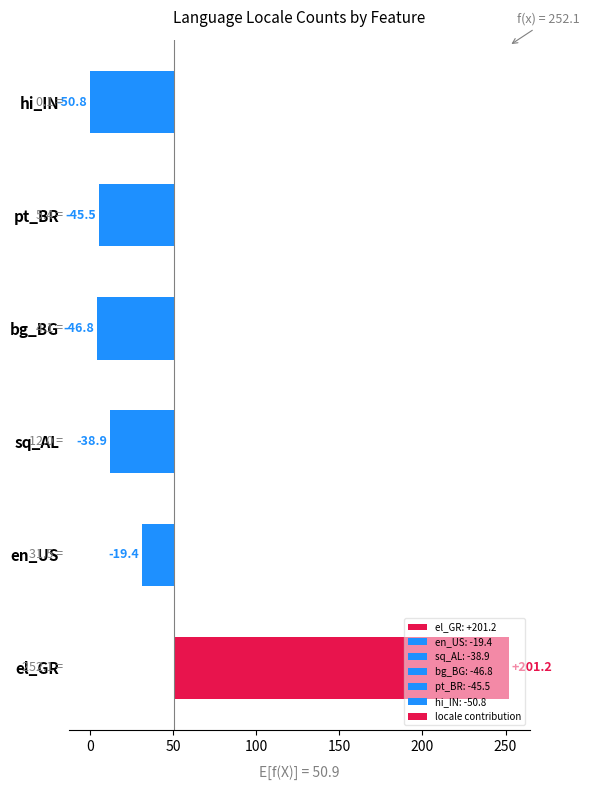

Reading left to right, list all the values displayed in this chart.

201.2	-19.4	-38.9	-46.8	-45.5	-50.8